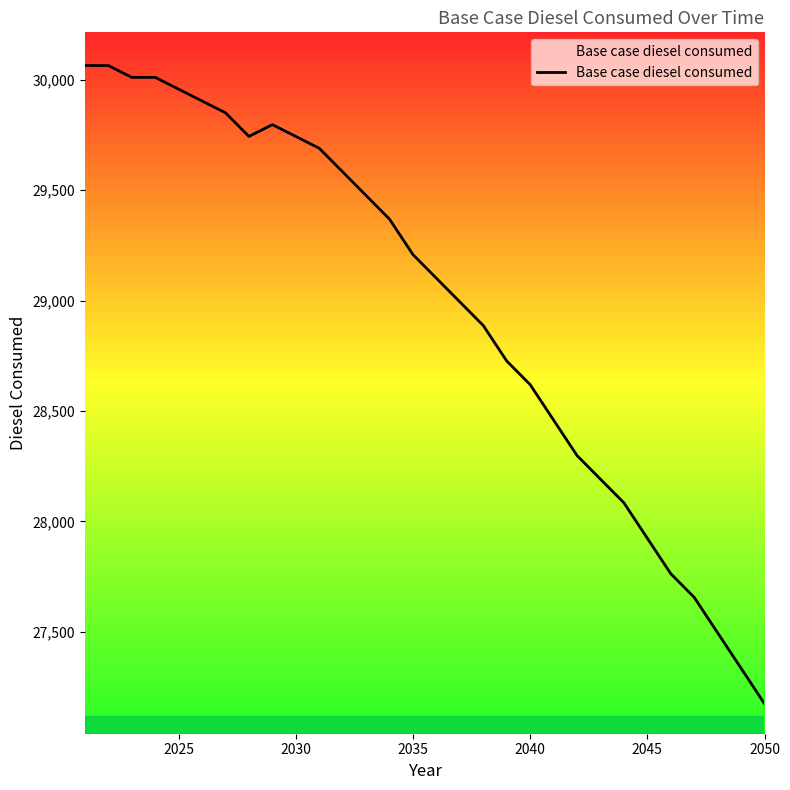

What is the difference between the maximum and minimum values?

2888.7